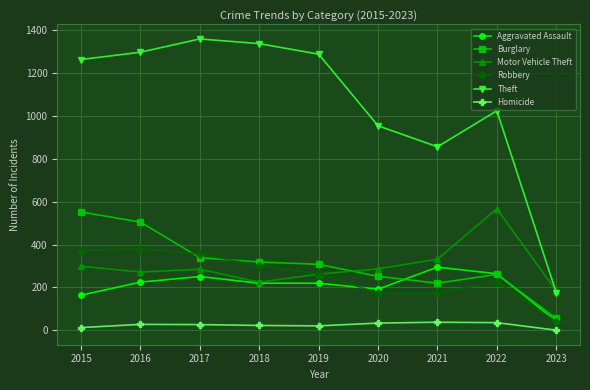

Where do Robbery and Aggravated Assault first cross each other?

2019 and 2020